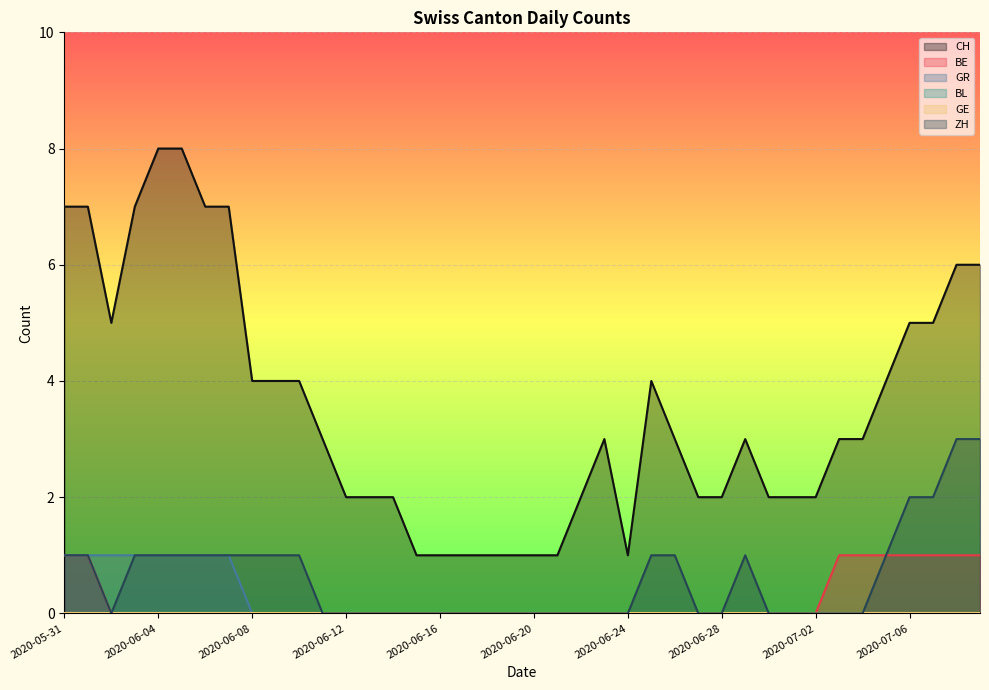

Between 2020-06-13 and 2020-06-25, which series saw the biggest shift?

CH